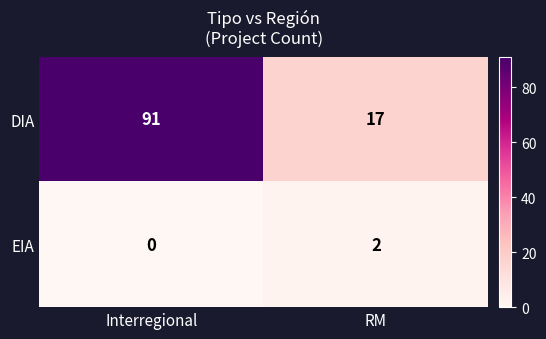

Reading left to right, list all the values displayed in this chart.

DIA: Interregional=91	RM=17
EIA: Interregional=0	RM=2